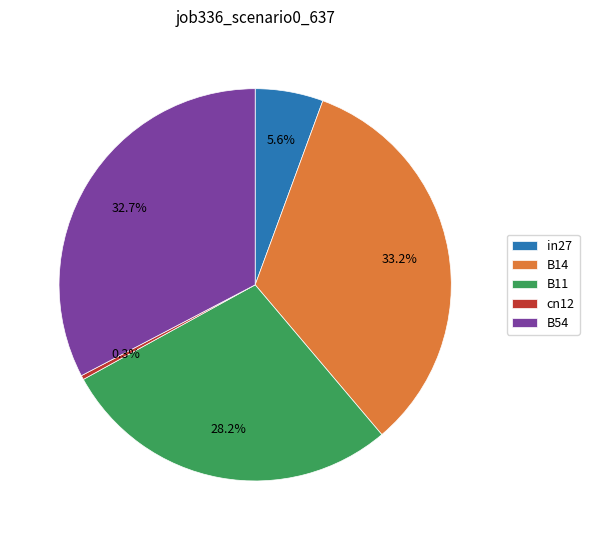

What is the total percentage of B11 and in27?

33.8%